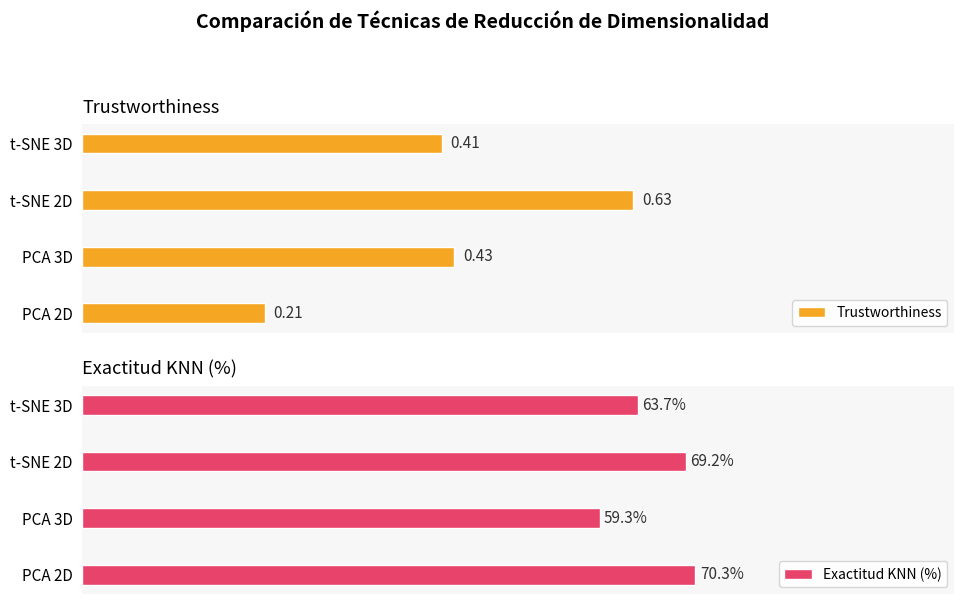

List the labels in order of Trustworthiness value, largest first.

t-SNE 2D, PCA 3D, t-SNE 3D, PCA 2D